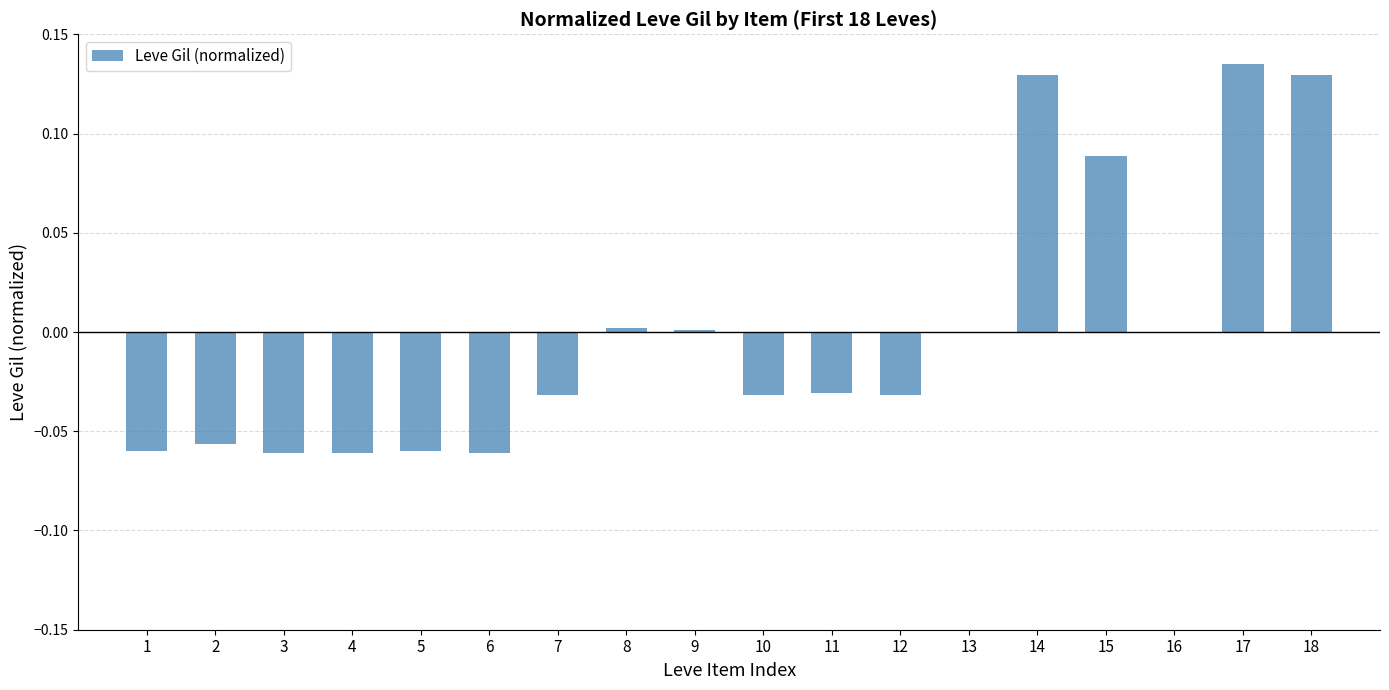

What is the change in value from 3 to 14?

+0.2